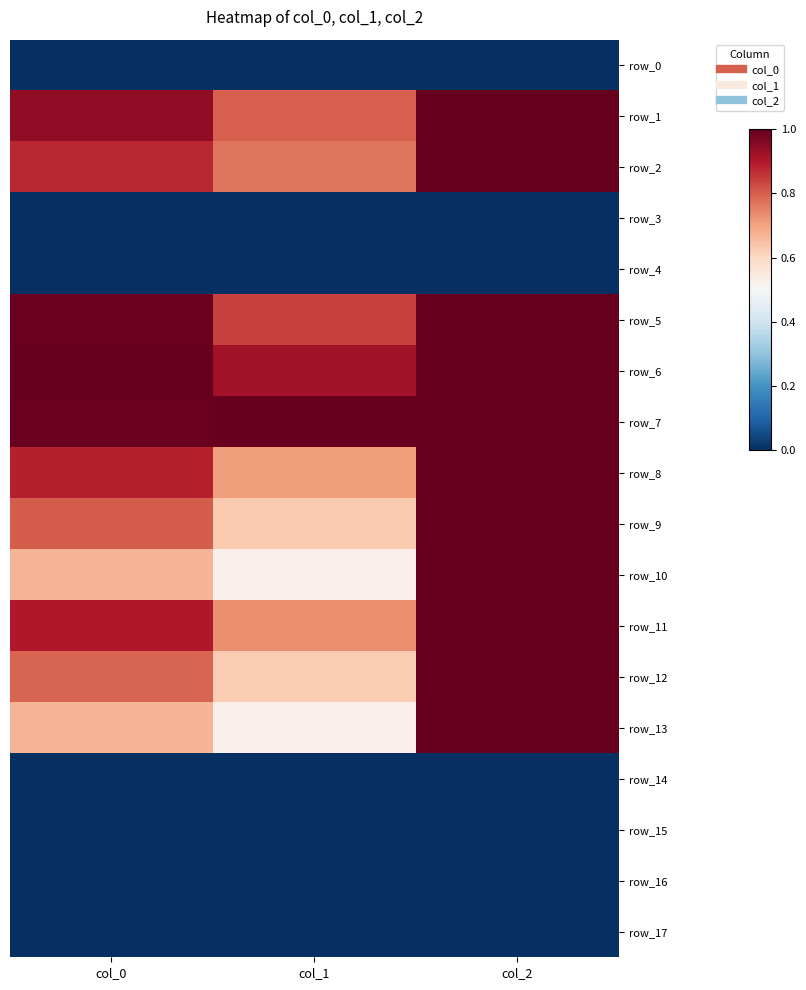

What is the average value of the row_10 series?

0.7